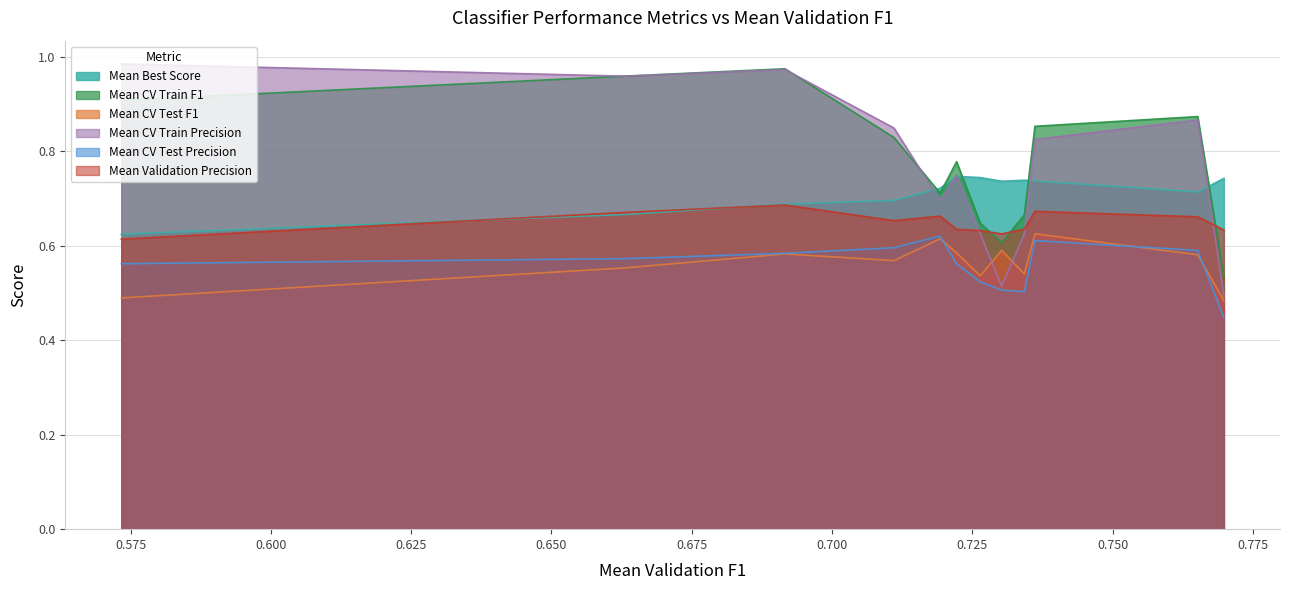

Which series has the largest range (max minus min)?

Mean CV Train Precision